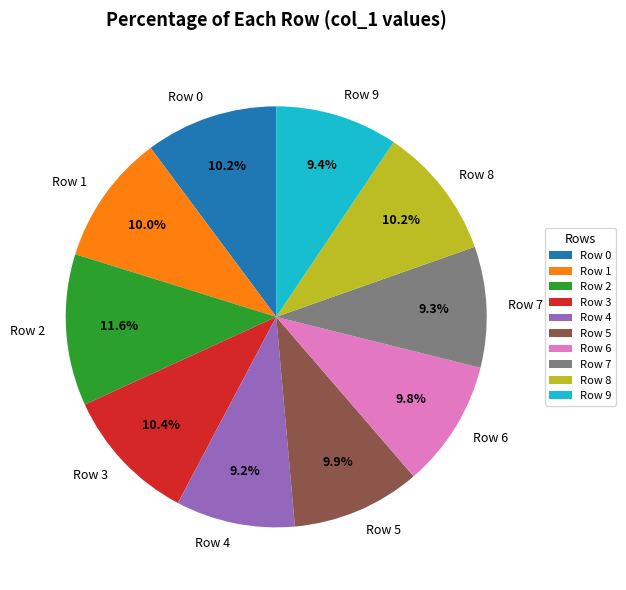

What percentage is the Row 4 slice, to the nearest percent?

9%